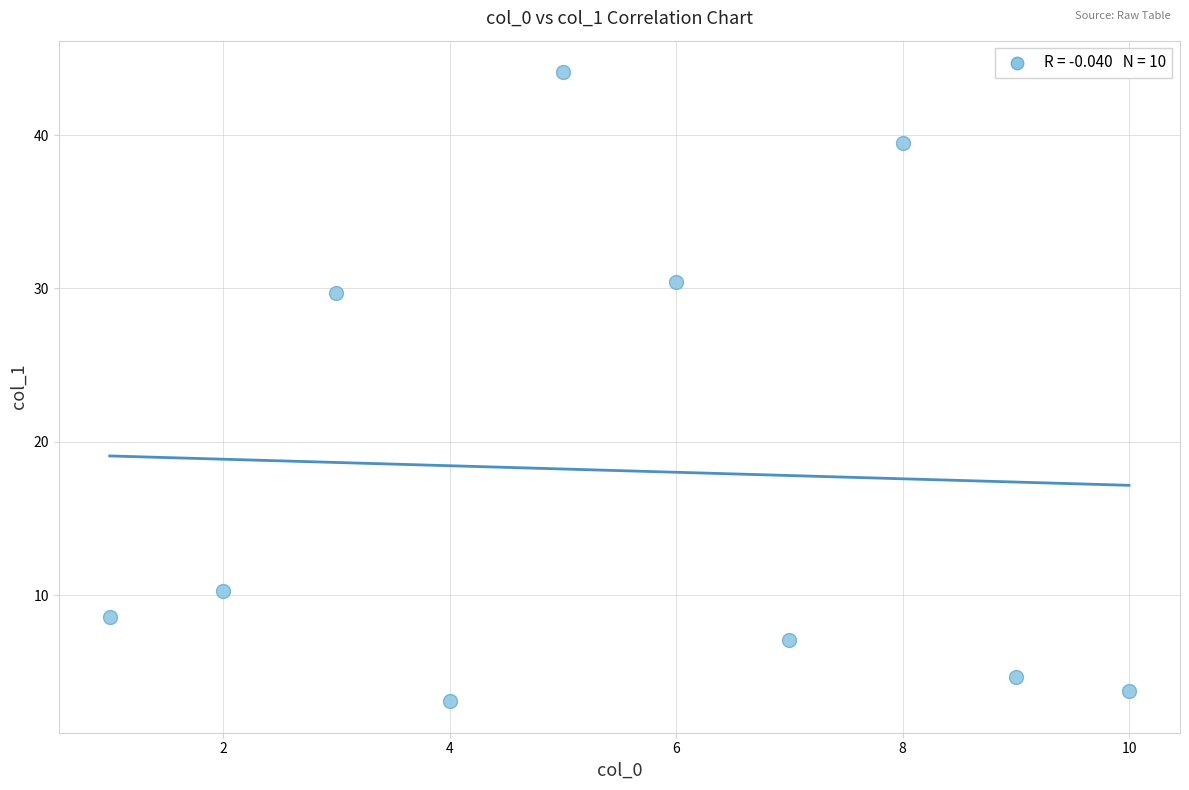

What is the range of Y values (max minus min)?

41.0